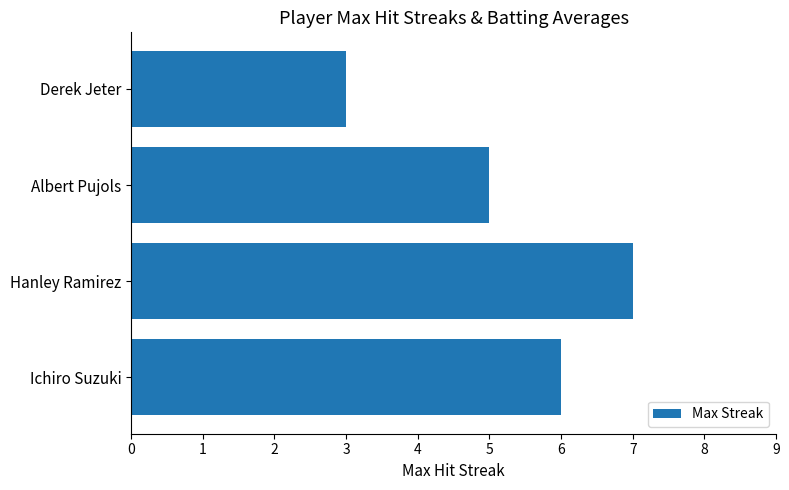

What is the difference between the maximum and minimum values?

4